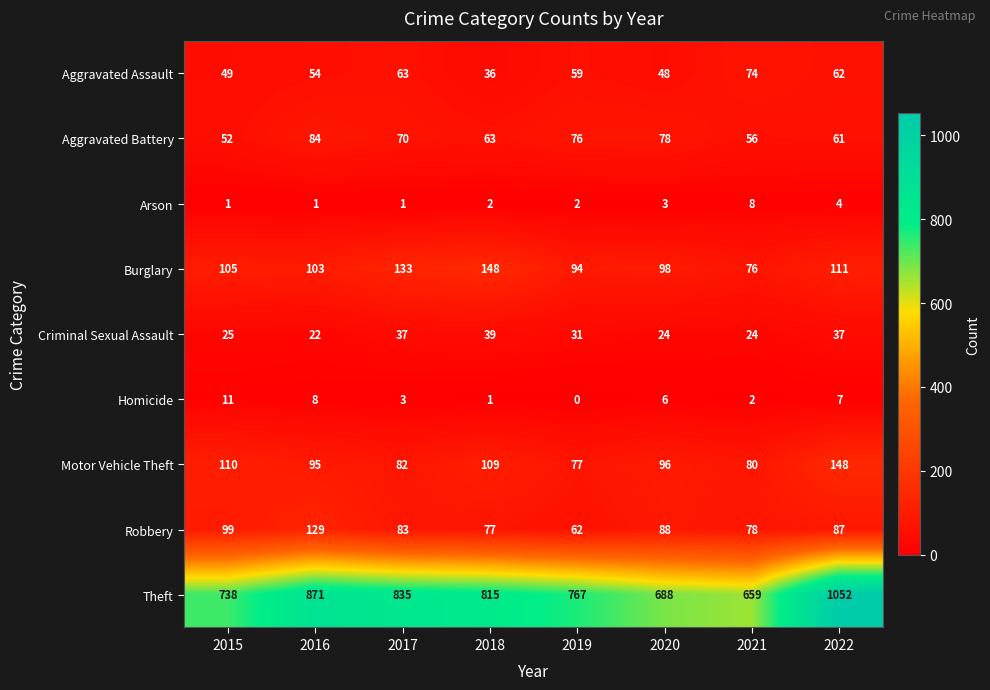

The Motor Vehicle Theft series shows 186 at 2015. True or false?

False